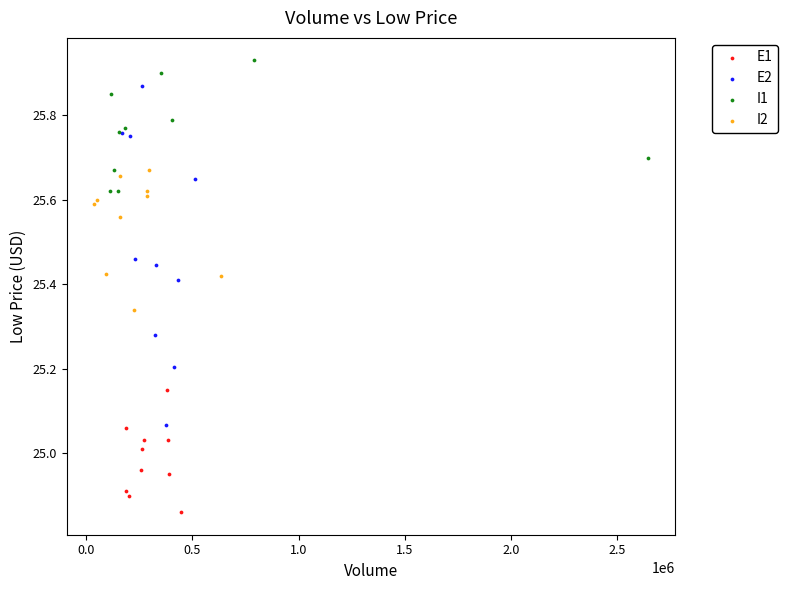

Which series has the largest Y range (max minus min)?

E2